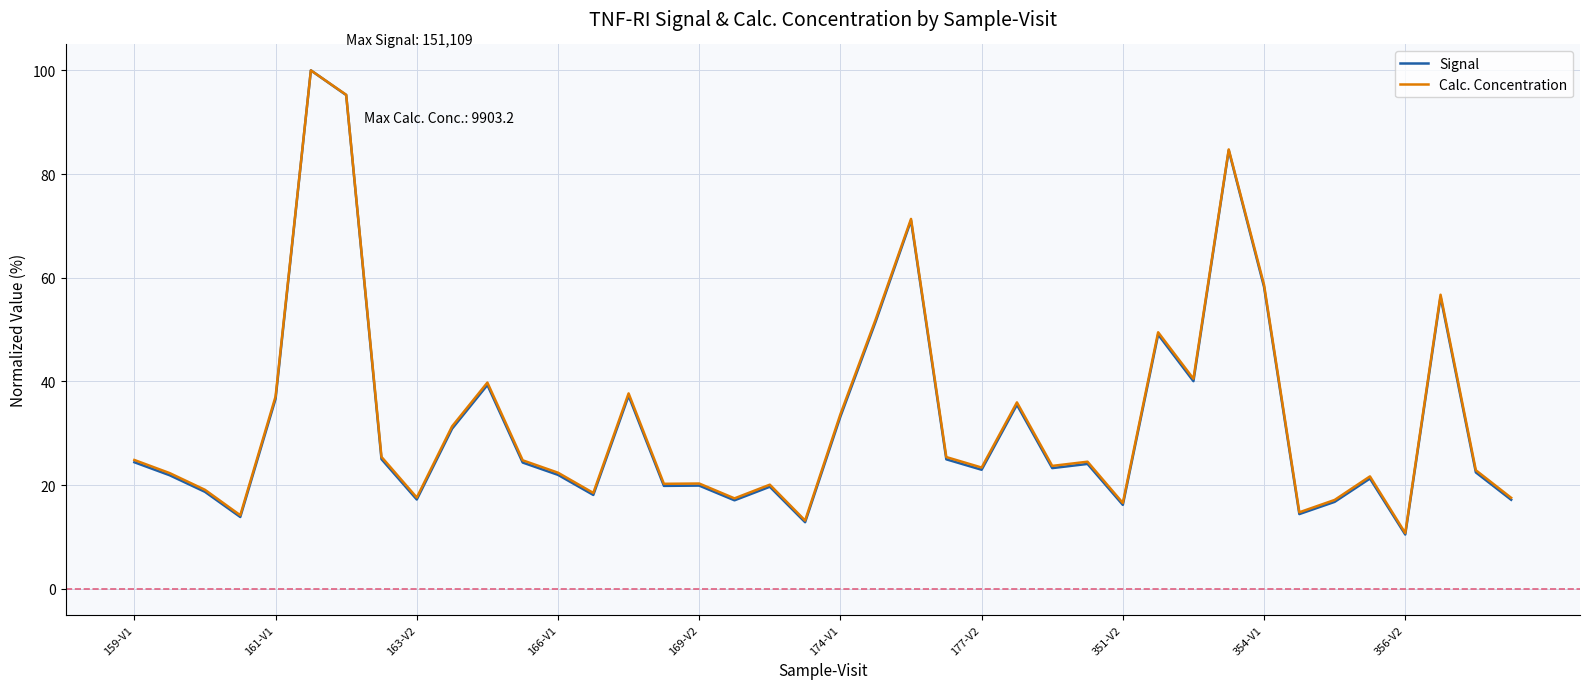

What is the highest value of the Signal series?

100.0